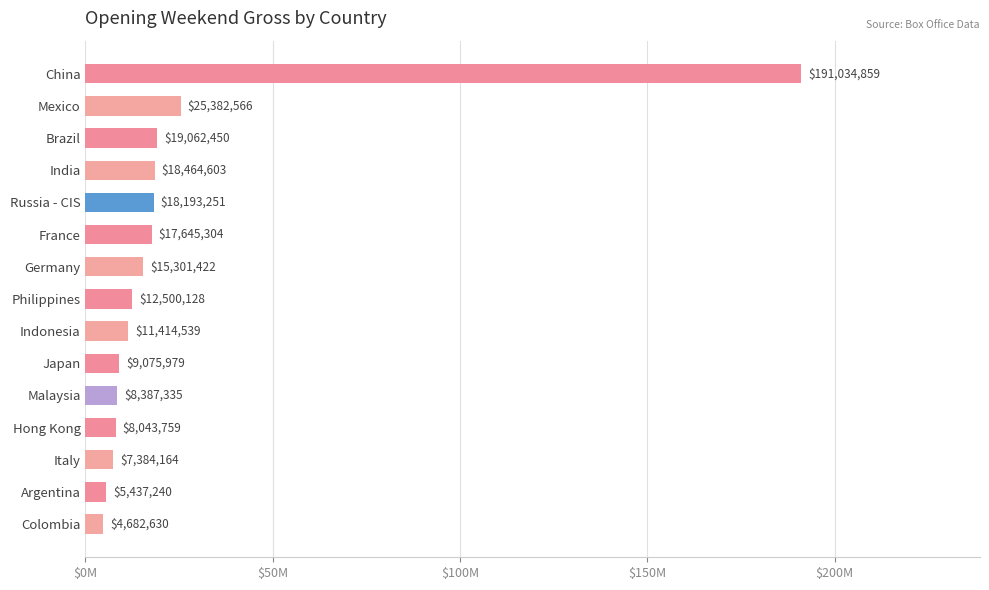

What is the difference between the second highest and second lowest values?

19945326